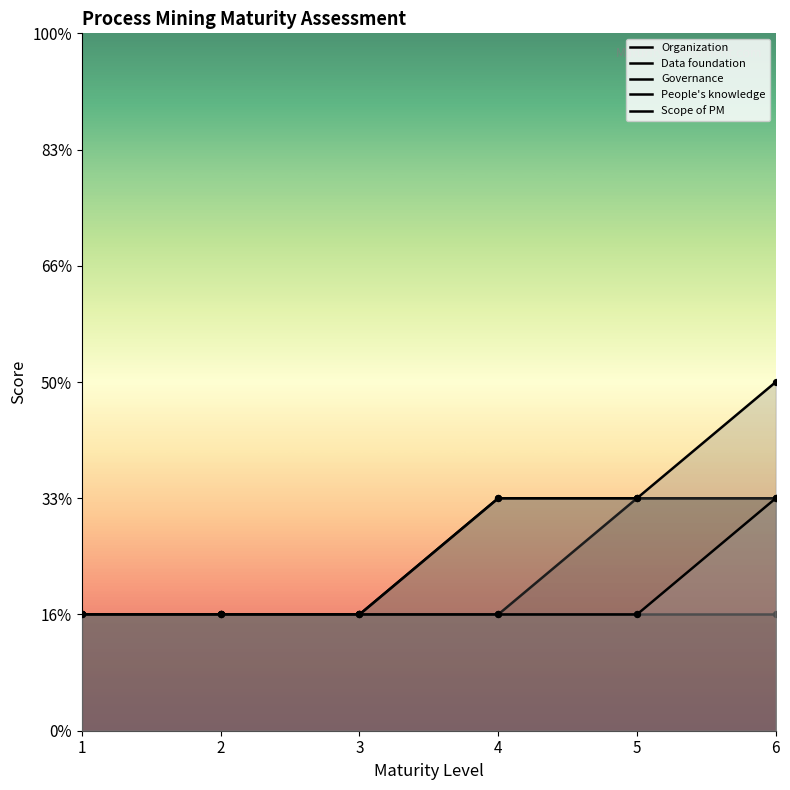

Which series has the widest spread of Y values?

People's knowledge